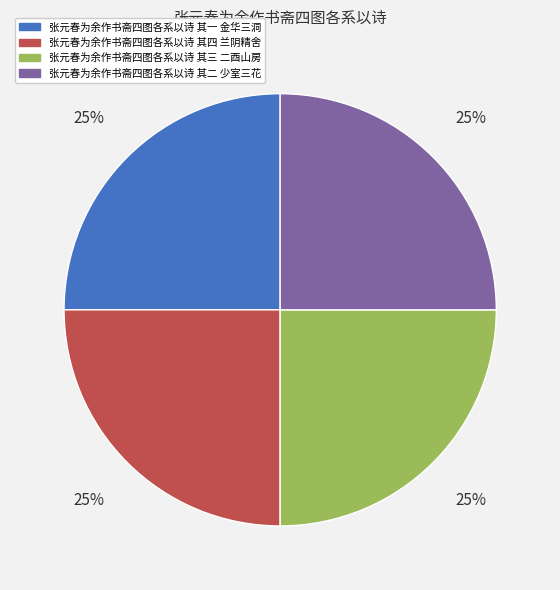

Is it true that 张元春为余作书斋四图各系以诗 其一 金华三洞 is 36% of the pie?

False